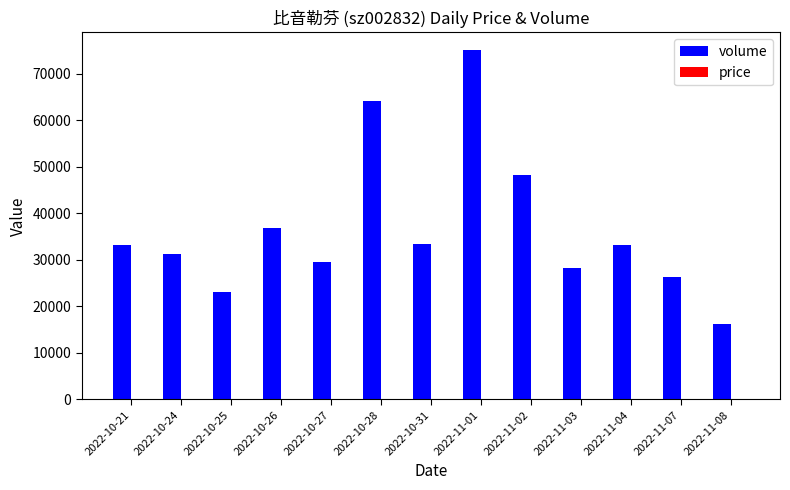

Which series has the largest total across all categories?

volume